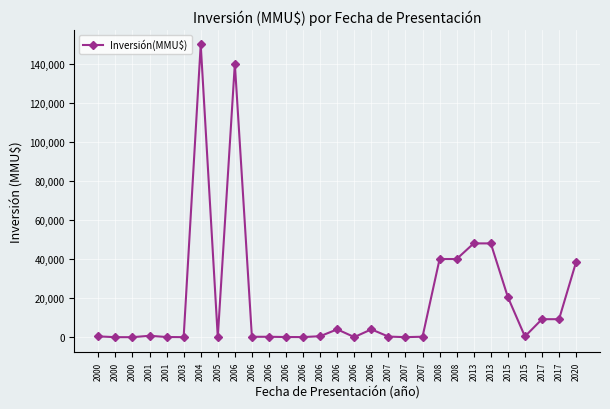

What is the ratio of the value at 2006 to the value at 2006?

0.2